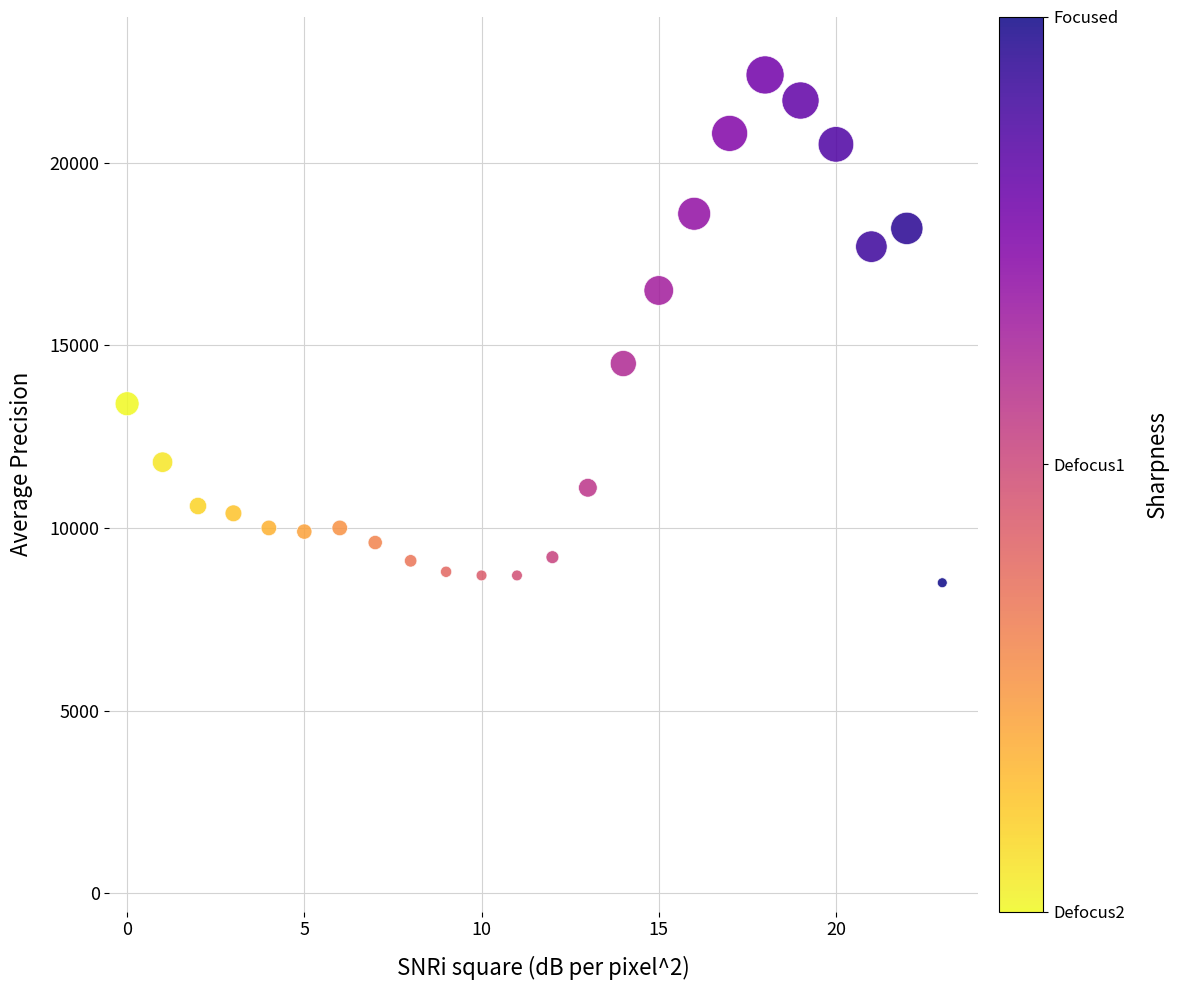

What is the range of Y values (max minus min)?

13900